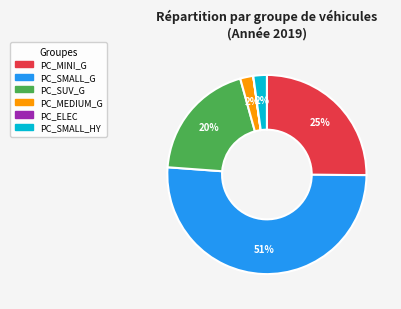

To the nearest percent, what is the difference between the largest and smallest slice percentages?

51%